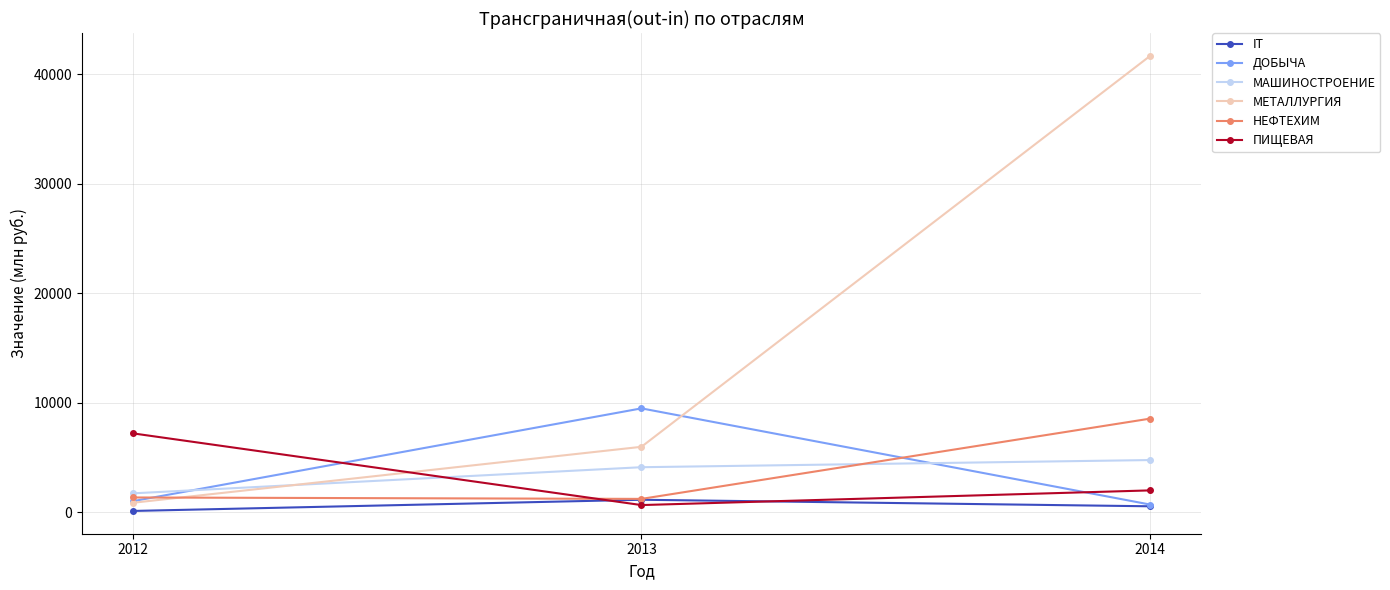

Which series has the largest range (max minus min)?

МЕТАЛЛУРГИЯ